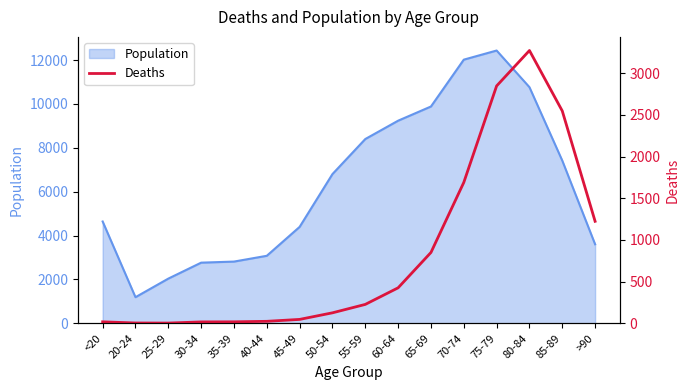

What position from the left is 85-89?

15